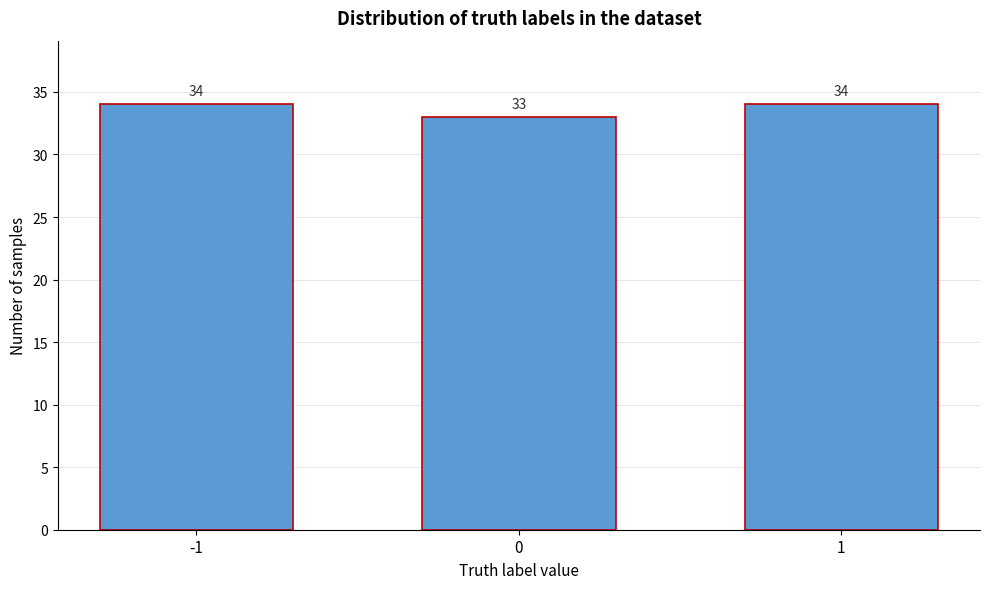

Reading right to left, what are all the values shown in this chart?

1=34	0=33	-1=34